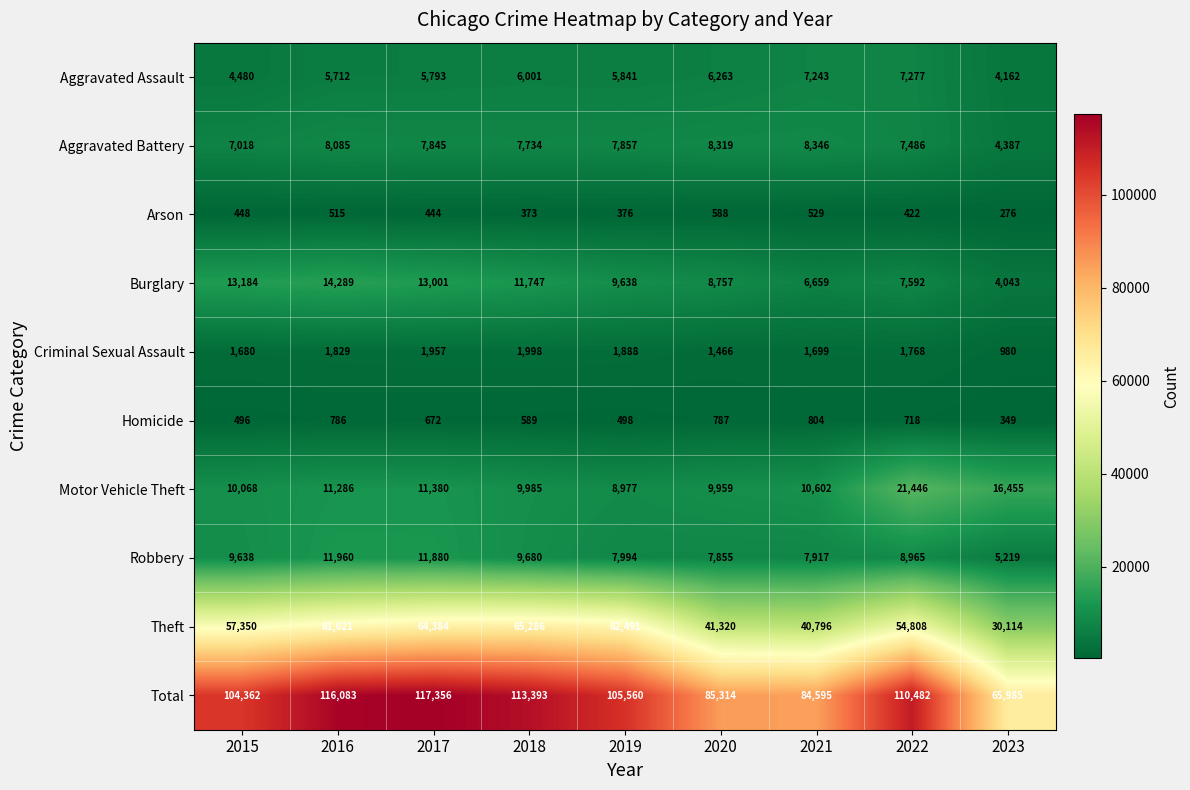

Between 2018 and 2023, which series saw the biggest shift?

Total